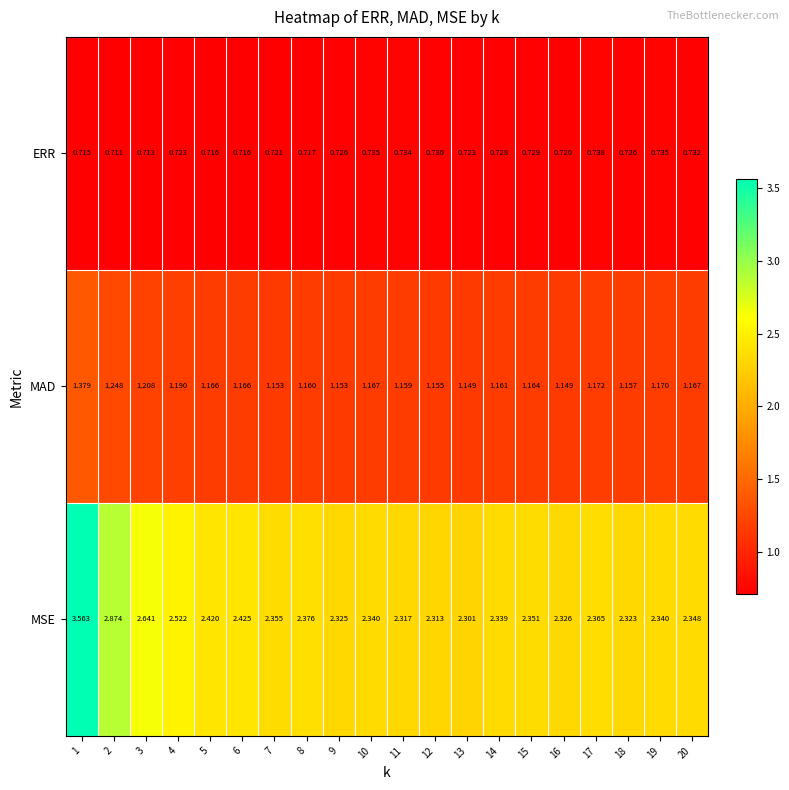

Is the value of ERR at 4 greater than the value of MSE at 18?

No